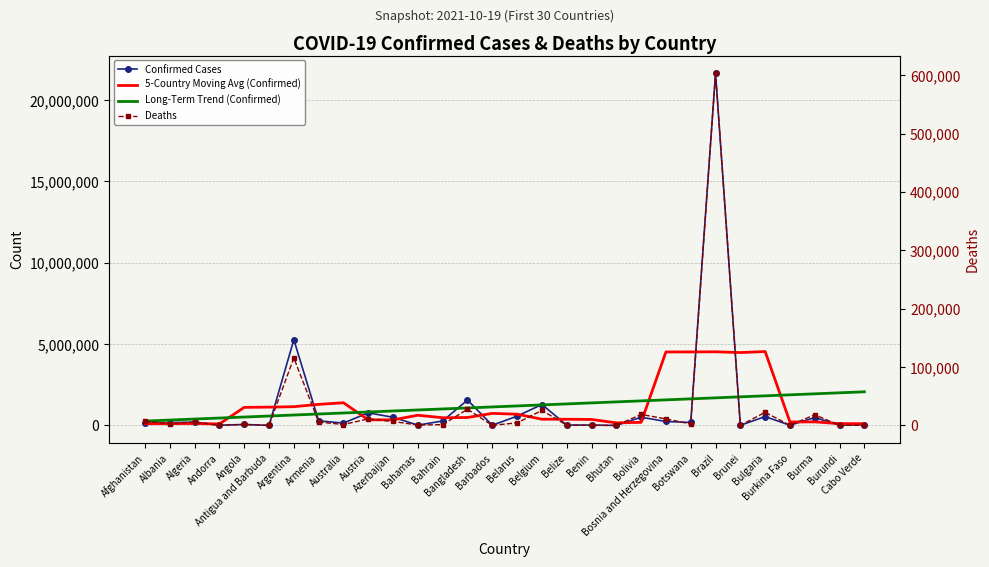

What is the difference between the second highest and minimum values in the Deaths series?

115701.0